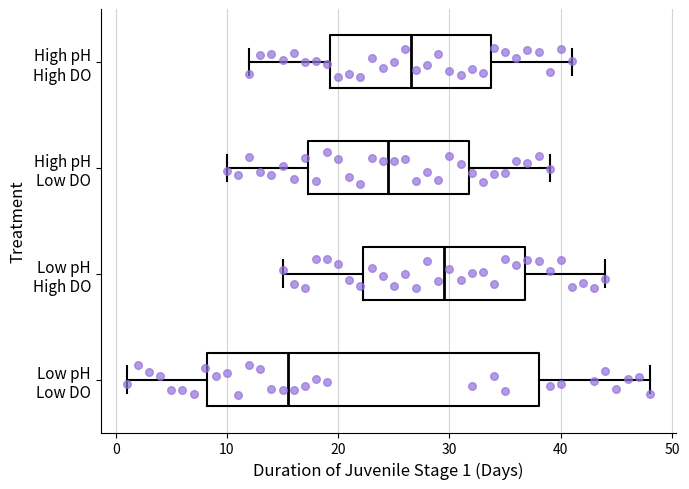

Reading bottom to top, read every box against the x-axis: the position of its median line, the range the box covers, and the ends of its whiskers. The values are not printed on the chart, so give them approximately, as read against the axis.

Low pH Low DO: median 16, box 8 to 38, whiskers 1 to 48
Low pH High DO: median 30, box 22 to 37, whiskers 15 to 44
High pH Low DO: median 25, box 17 to 32, whiskers 10 to 39
High pH High DO: median 27, box 19 to 34, whiskers 12 to 41